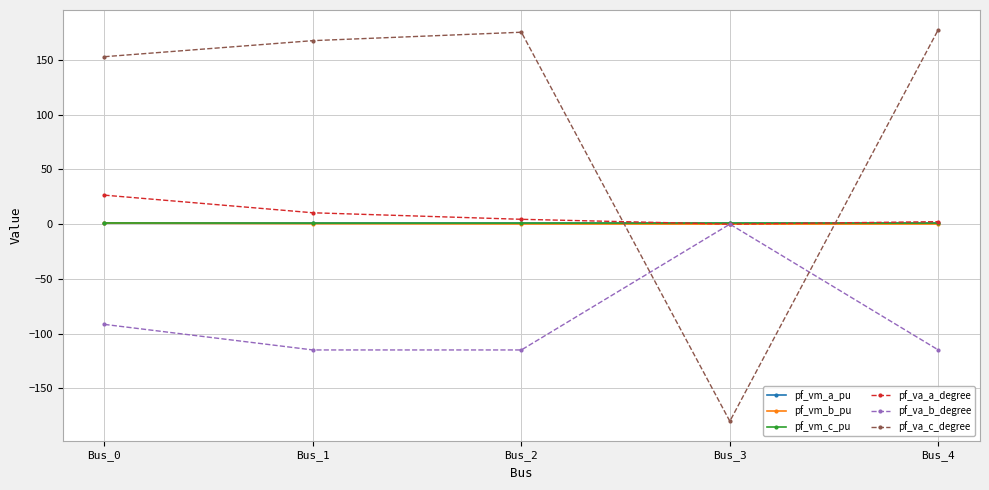

What are all the series names shown in the legend?

pf_vm_a_pu, pf_vm_b_pu, pf_vm_c_pu, pf_va_a_degree, pf_va_b_degree, pf_va_c_degree